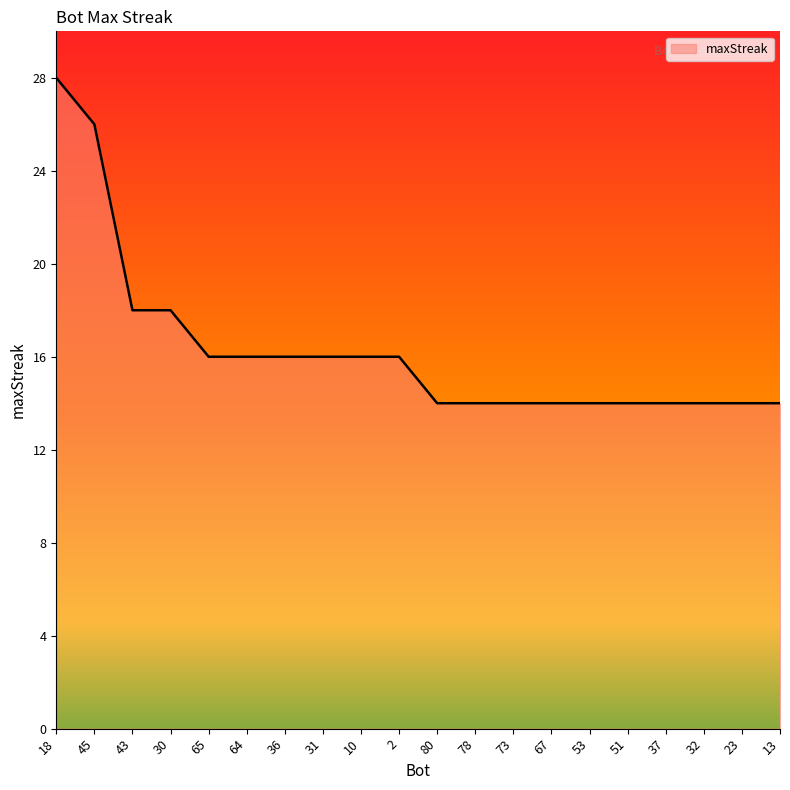

Reading right to left, list all the values displayed in this chart.

13=14	23=14	32=14	37=14	51=14	53=14	67=14	73=14	78=14	80=14	2=16	10=16	31=16	36=16	64=16	65=16	30=18	43=18	45=26	18=28